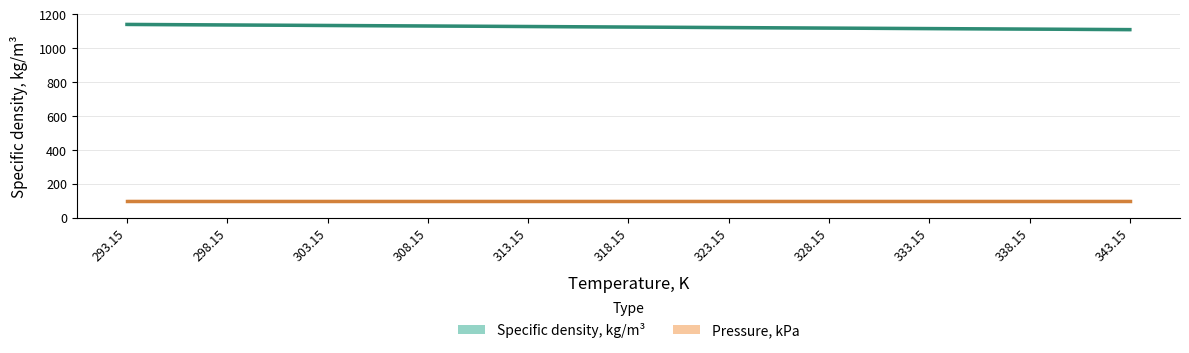

How many values are below 1125?

5